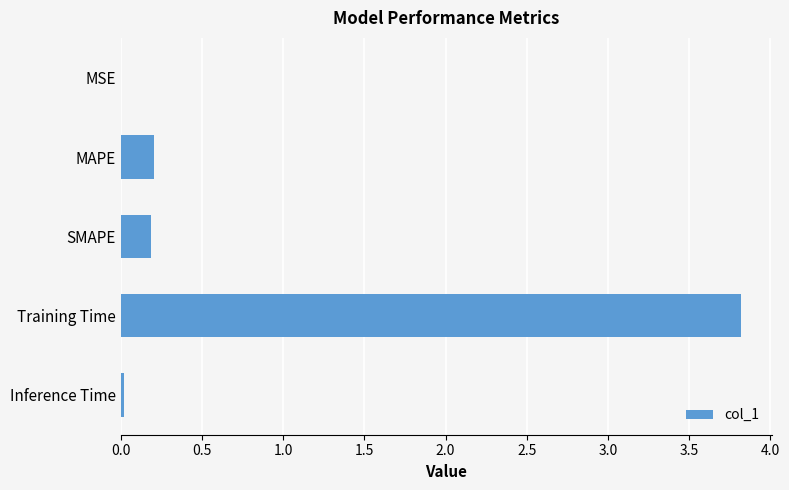

What is the change in value from SMAPE to Training Time?

+3.6